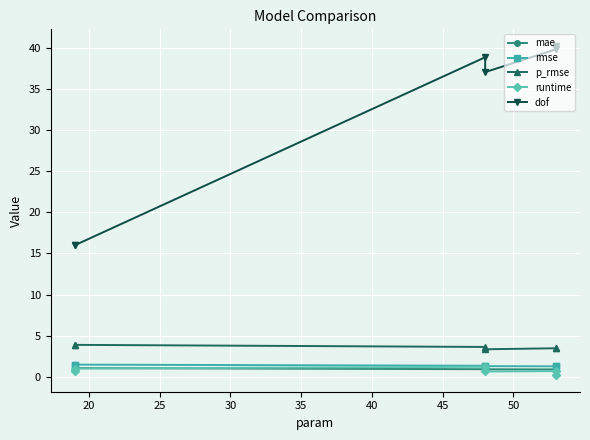

Reading left to right, extract all data points from this chart.

mae: 1.0	1.0	0.9	0.9	0.9	0.9
rmse: 1.5	1.5	1.3	1.3	1.3	1.3
p_rmse: 3.9	3.9	3.6	3.3	3.5	3.5
runtime: 0.7	1.0	1.2	0.6	0.7	0.2
dof: 16.0	16.0	38.9	37.1	39.9	40.3